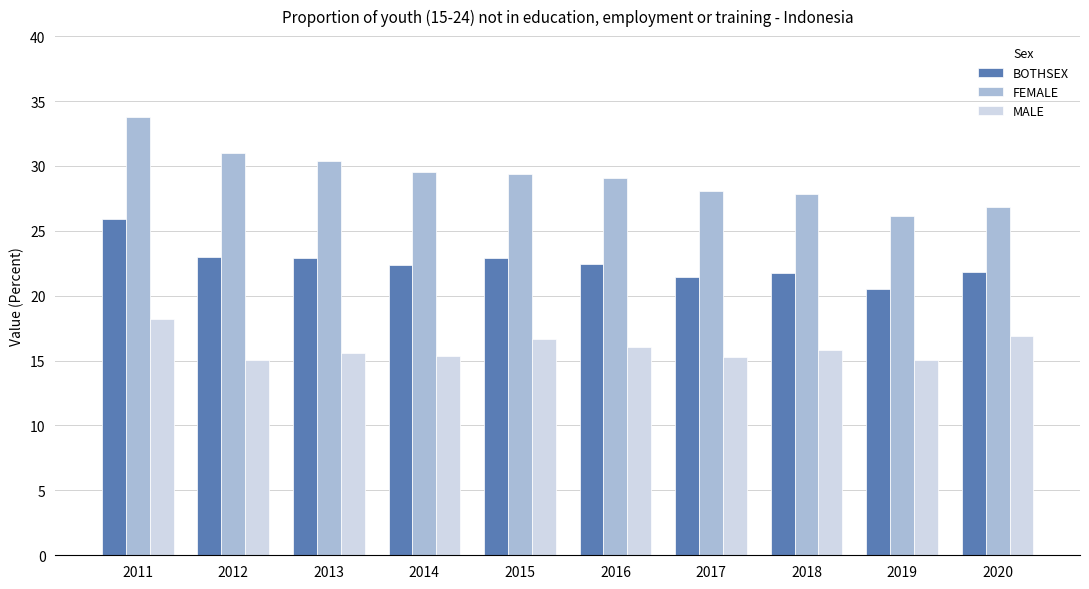

What is the difference between the MALE values at 2019 and 2014?

0.3